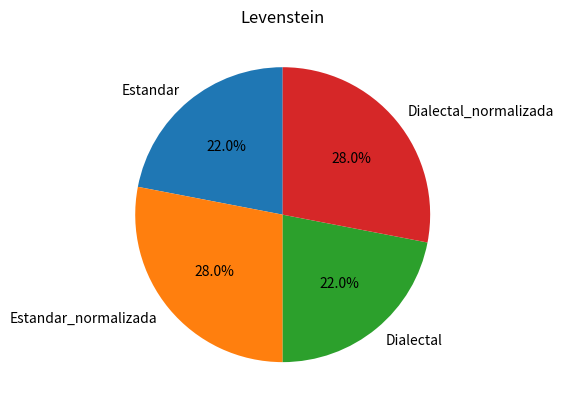

Which has a higher value, Estandar or Estandar_normalizada?

Estandar_normalizada